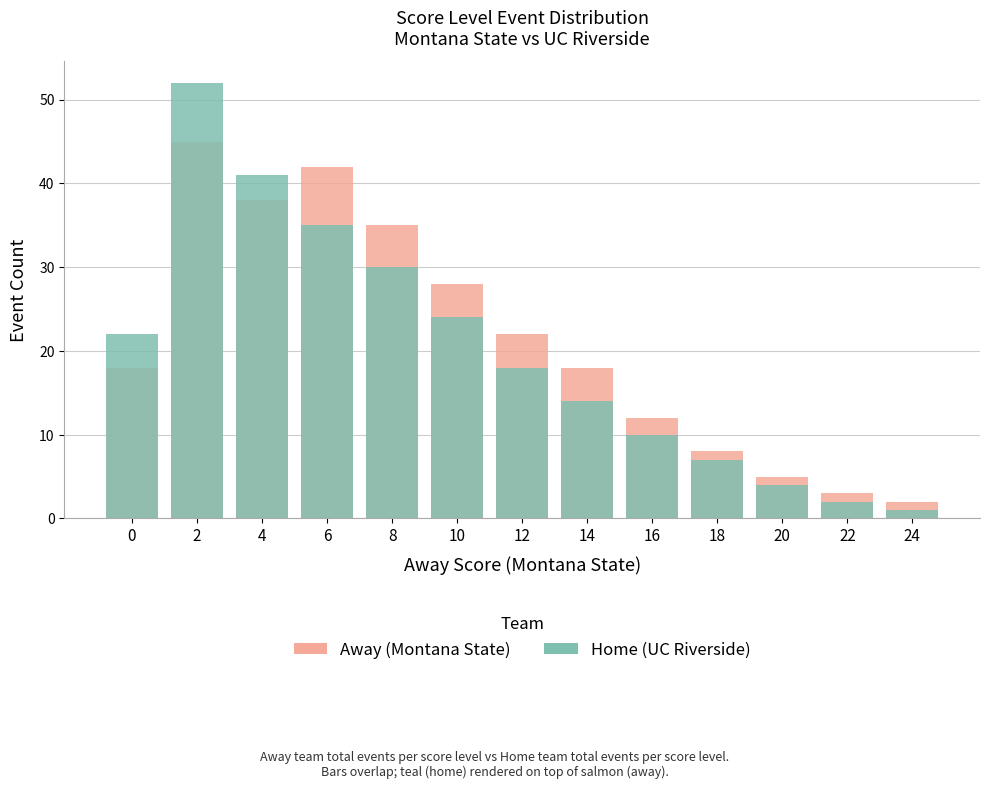

How many values in the Away (Montana State) series exceed 18?

6